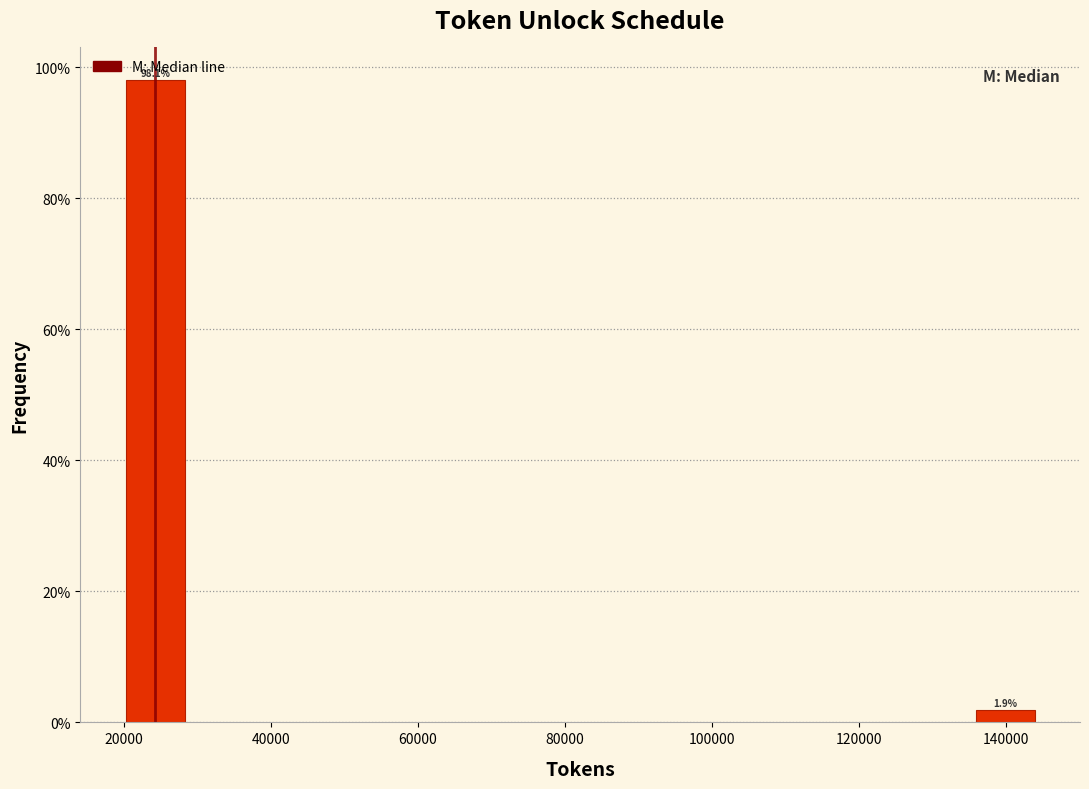

Reading left to right, extract all data points from this chart.

20000=98.1	140000=1.9